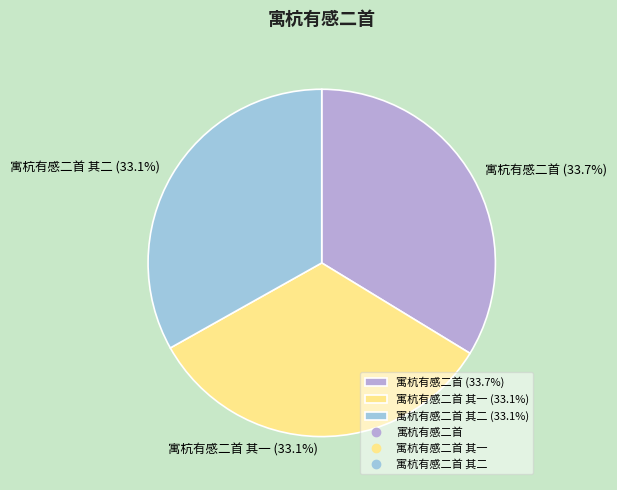

Between 寓杭有感二首 其二 (33.1%) and 寓杭有感二首 (33.7%), which is larger?

寓杭有感二首 (33.7%)